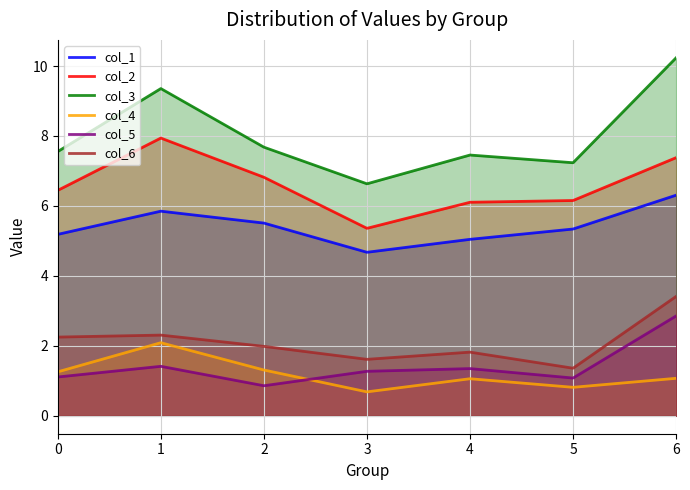

True or false: col_3 and col_2 intersect in this chart.

False